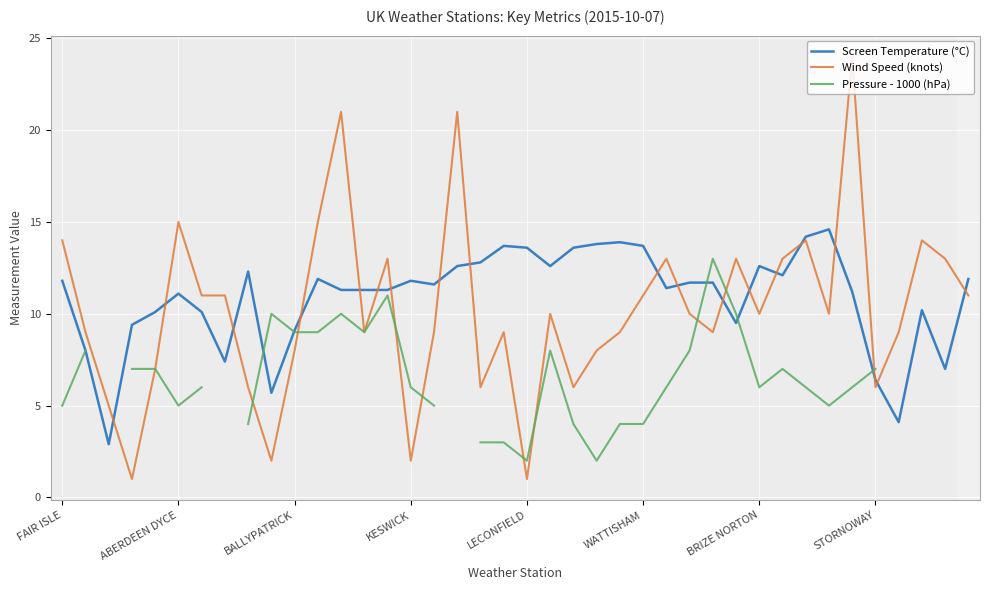

Which series has the widest spread of values?

Wind Speed (knots)